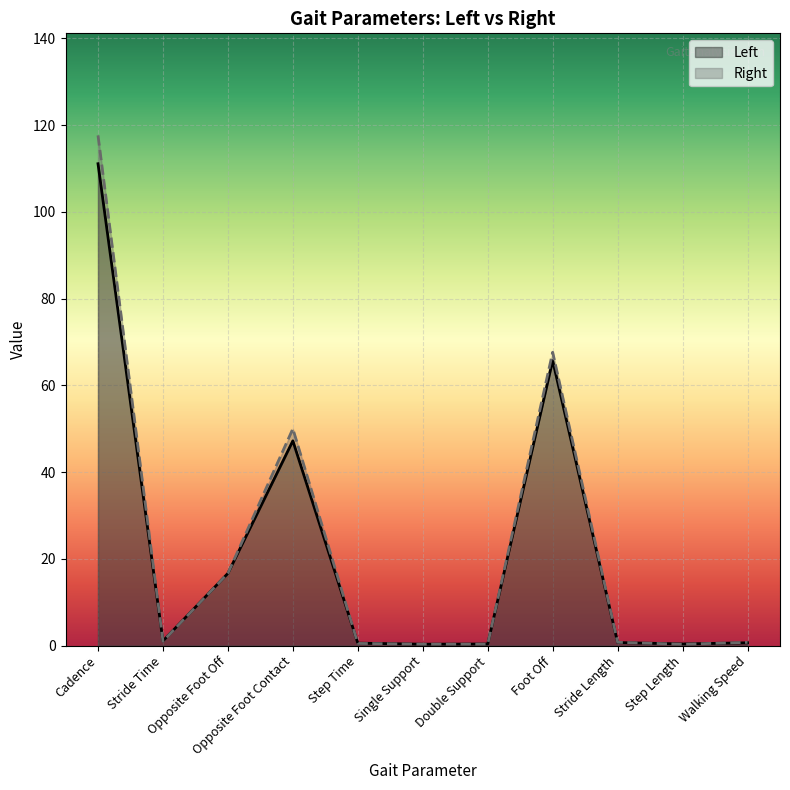

Which series has the widest spread of values?

Right